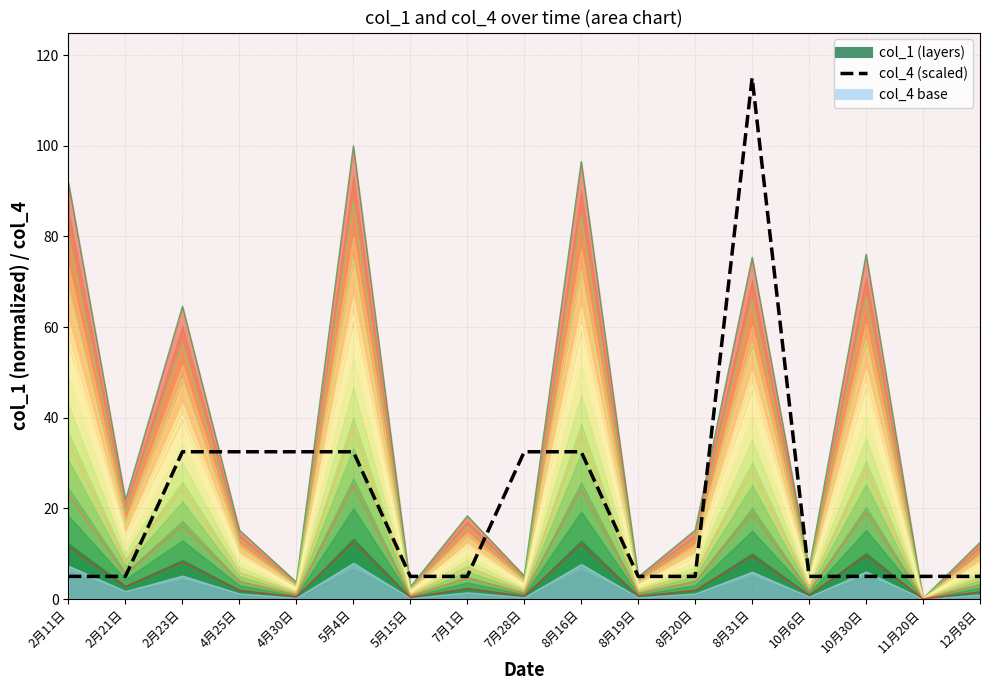

What is the sum of the values at 7月28日 and 11月20日?

37.5